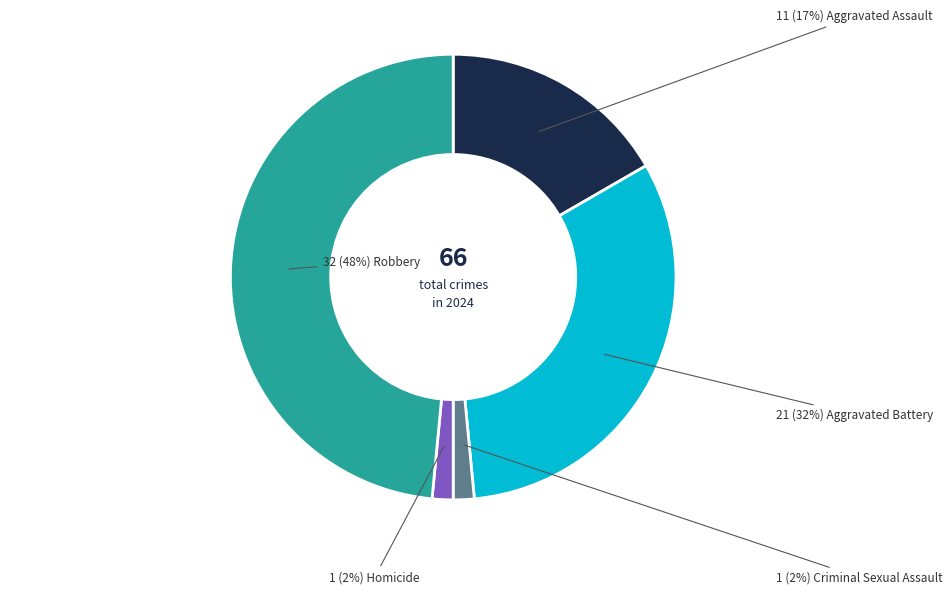

Is there a majority slice in this chart?

No